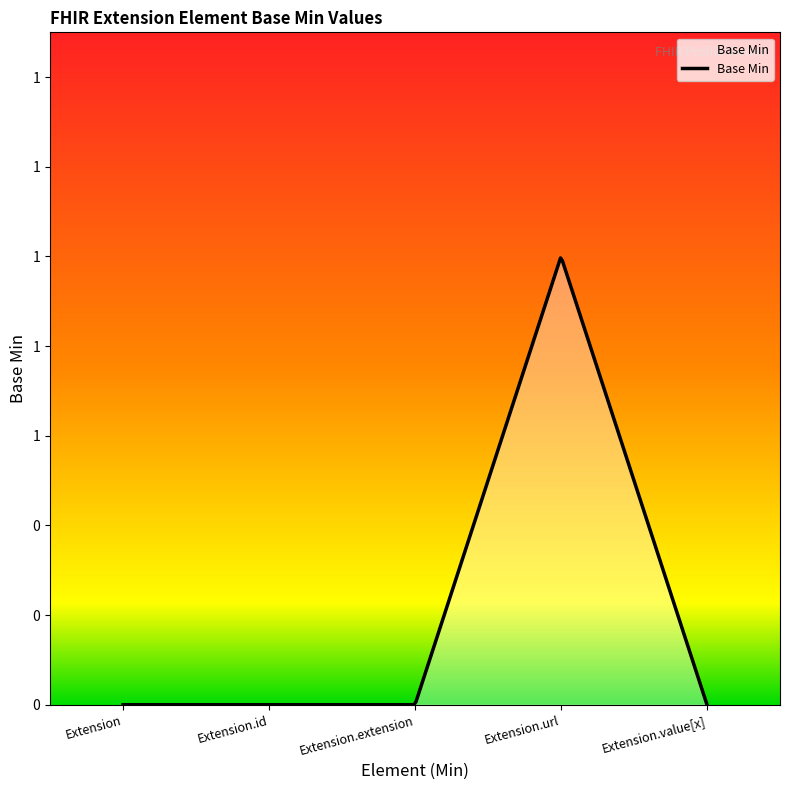

Does the chart display data point markers on the line(s)?

No